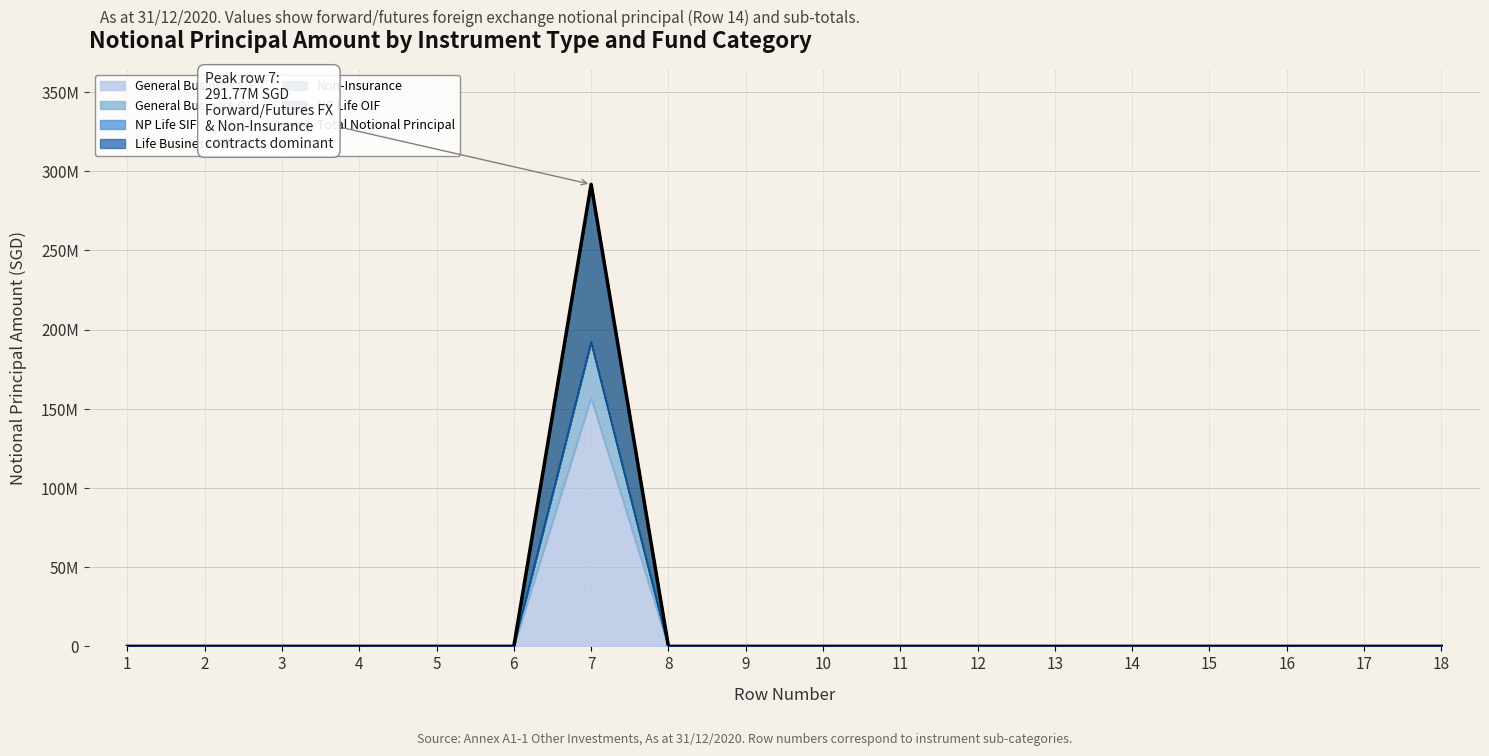

Is it true that the value at 7 is 291767484?

True